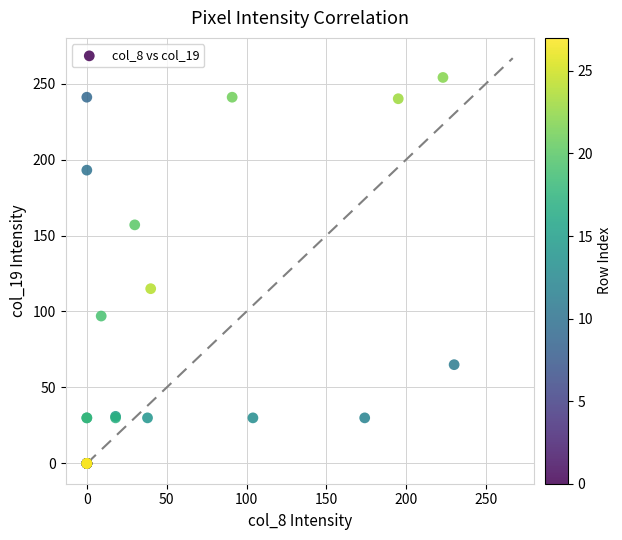

What Y value in the scatter plot is closest to 127?

115